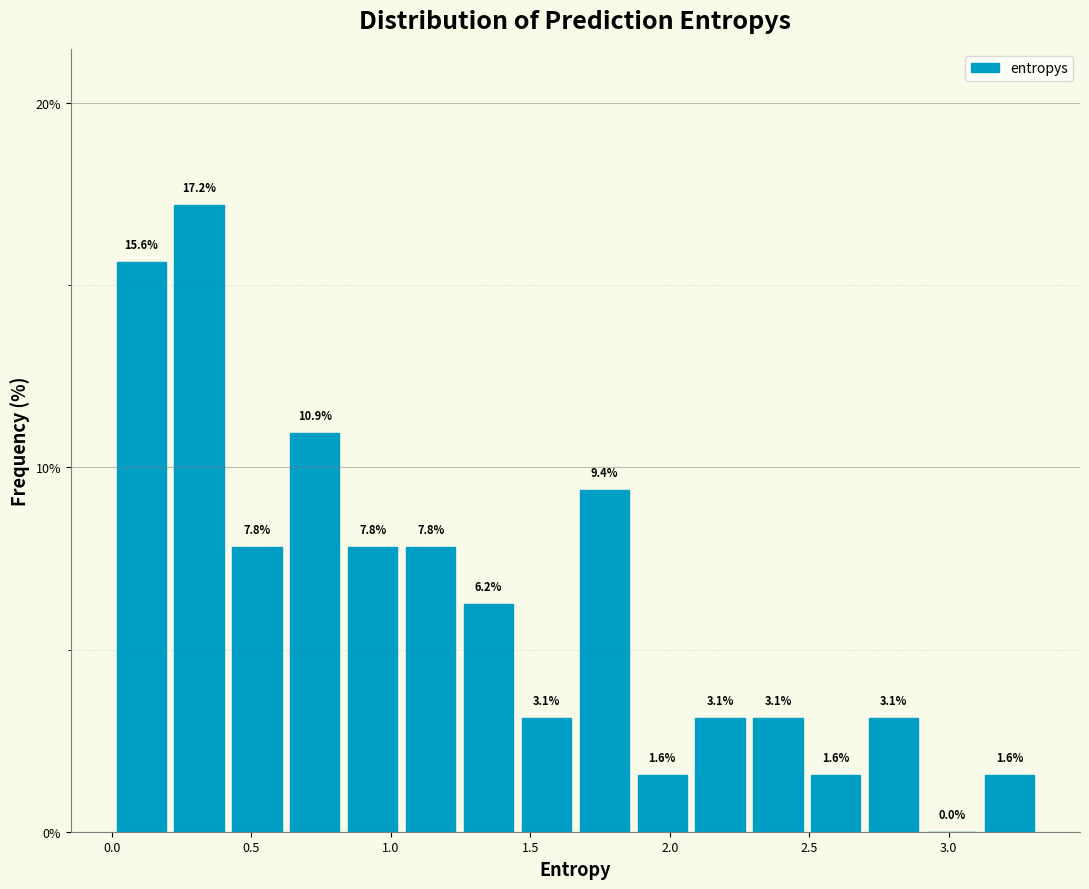

What is the height of the bar covering 0.60 to 0.85 on the x-axis? The bar edges are not printed on the chart, so give them approximately, as read against the axis.

10.9